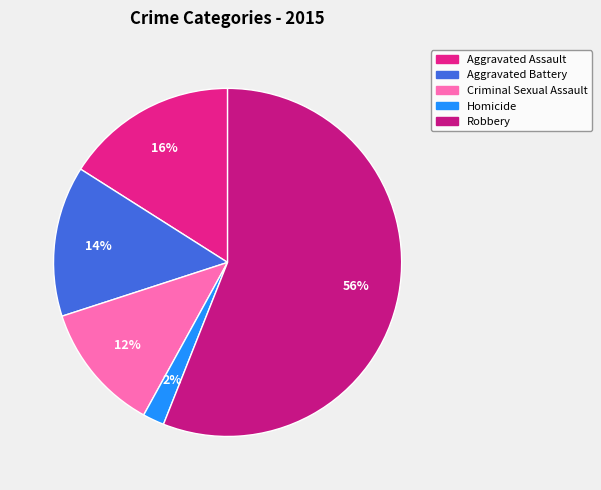

To the nearest percent, what is the difference between the Robbery and Aggravated Battery slice percentages?

42%